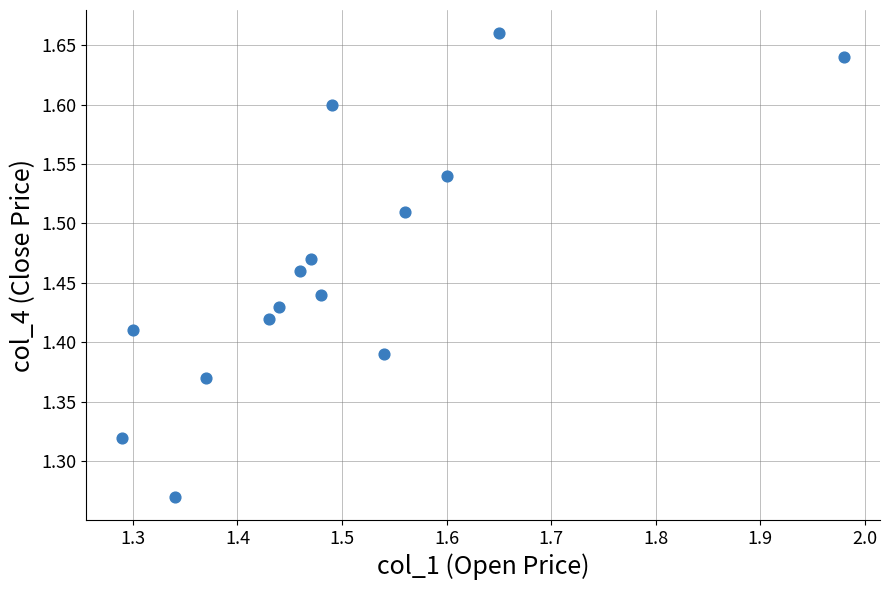

What is the range of Y values (max minus min)?

0.4